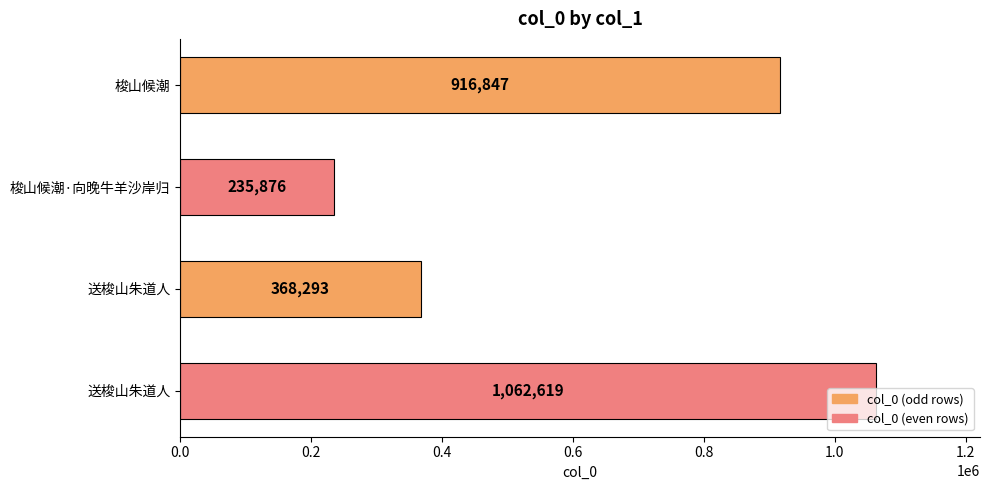

How many values are between 368293 and 1062619?

3